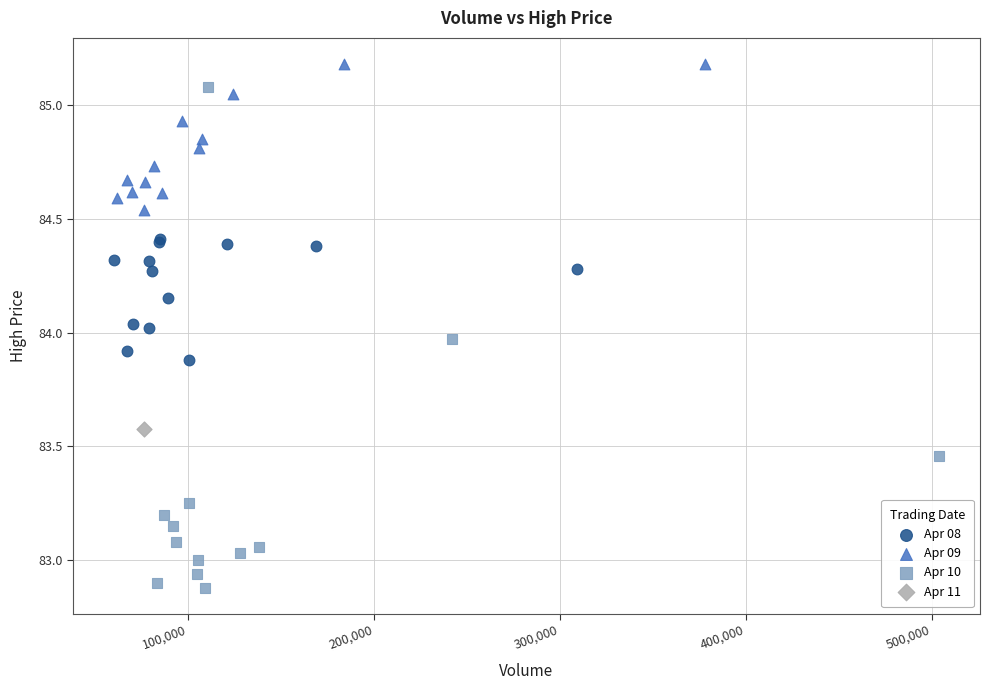

What are all the series names shown in the legend?

Apr 08, Apr 09, Apr 10, Apr 11